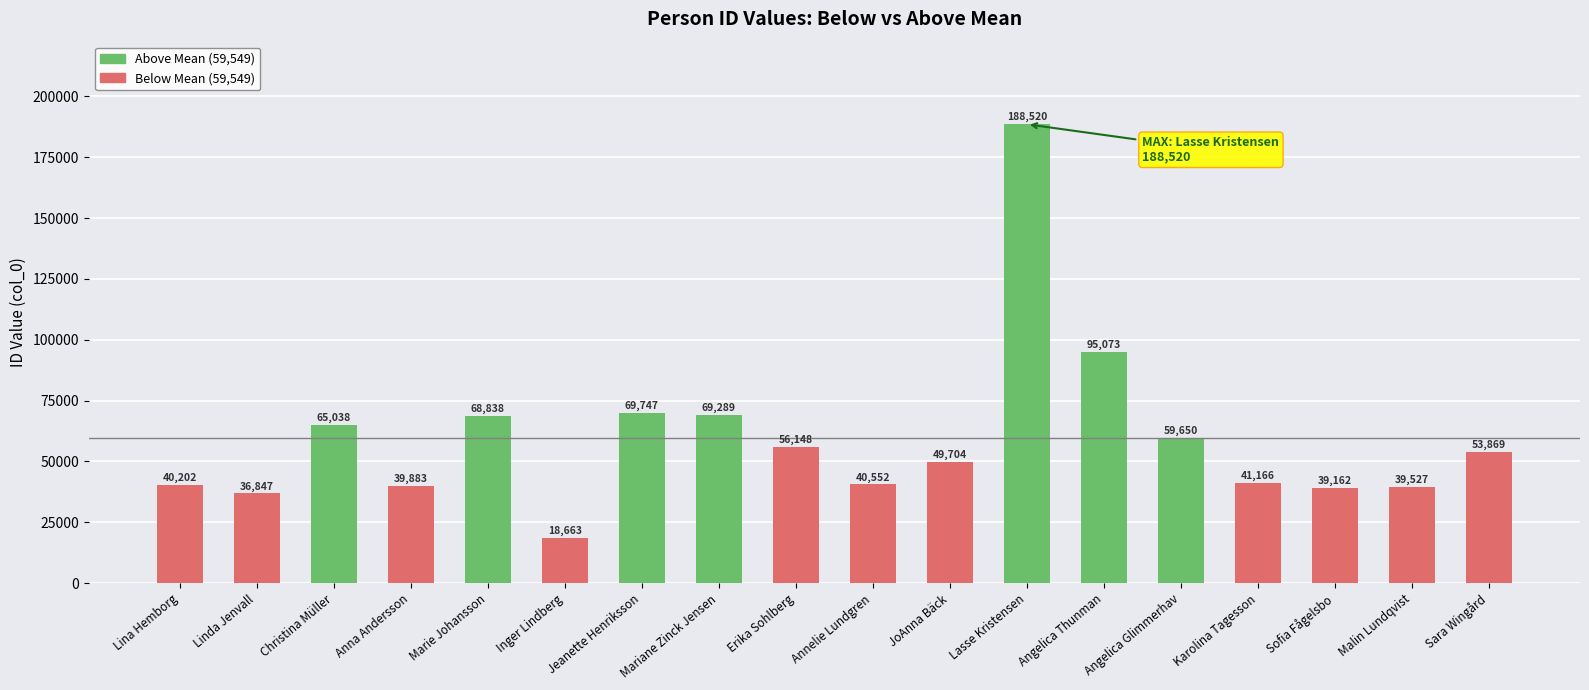

Between Erika Sohlberg and Malin Lundqvist, which is larger?

Erika Sohlberg